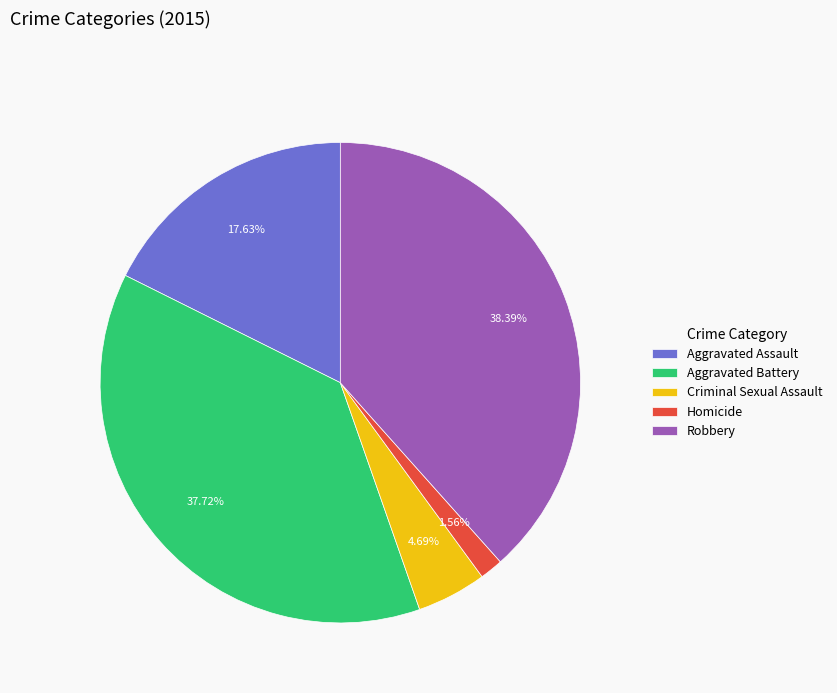

Do Aggravated Assault and Aggravated Battery together represent more than half of the pie?

Yes